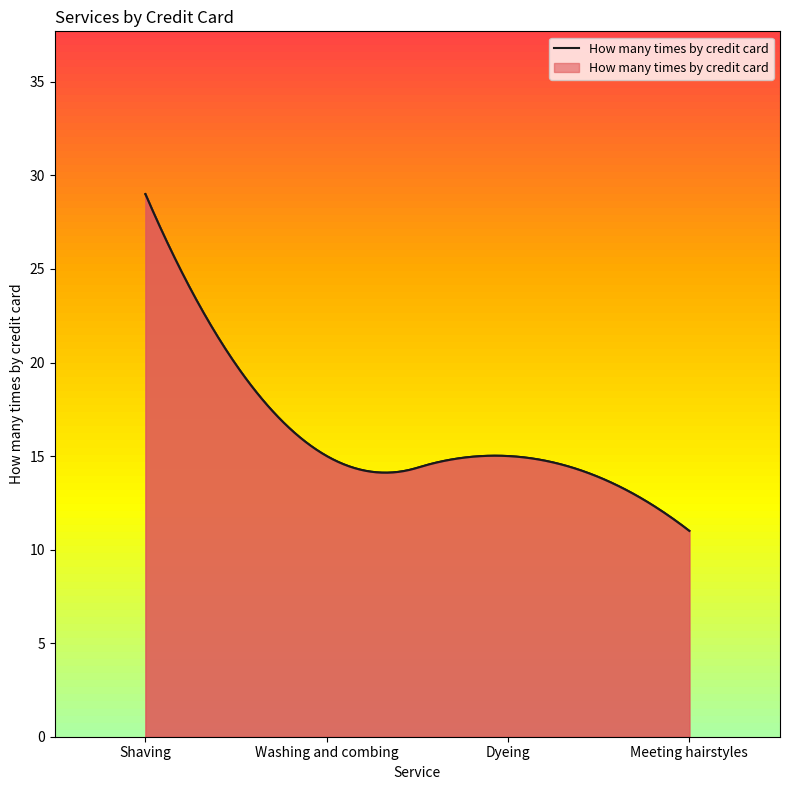

The value at Meeting hairstyles is 11. True or false?

True